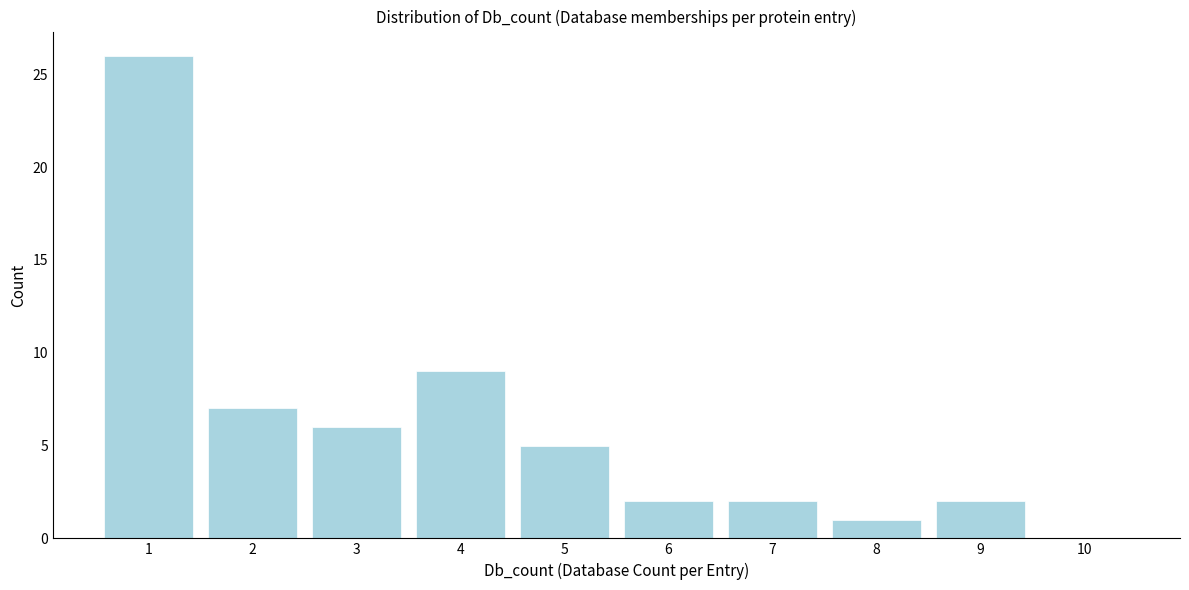

Reading left to right, extract all data points from this chart.

1=26	2=7	3=6	4=9	5=5	6=2	7=2	8=1	9=2	10=0